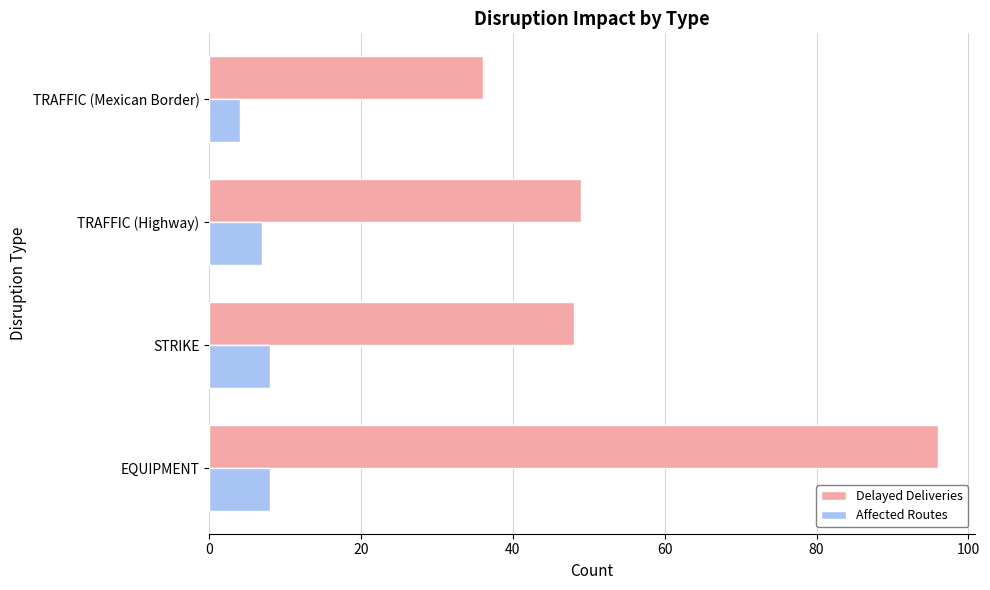

List the series in order of their overall mean, lowest first.

Affected Routes, Delayed Deliveries